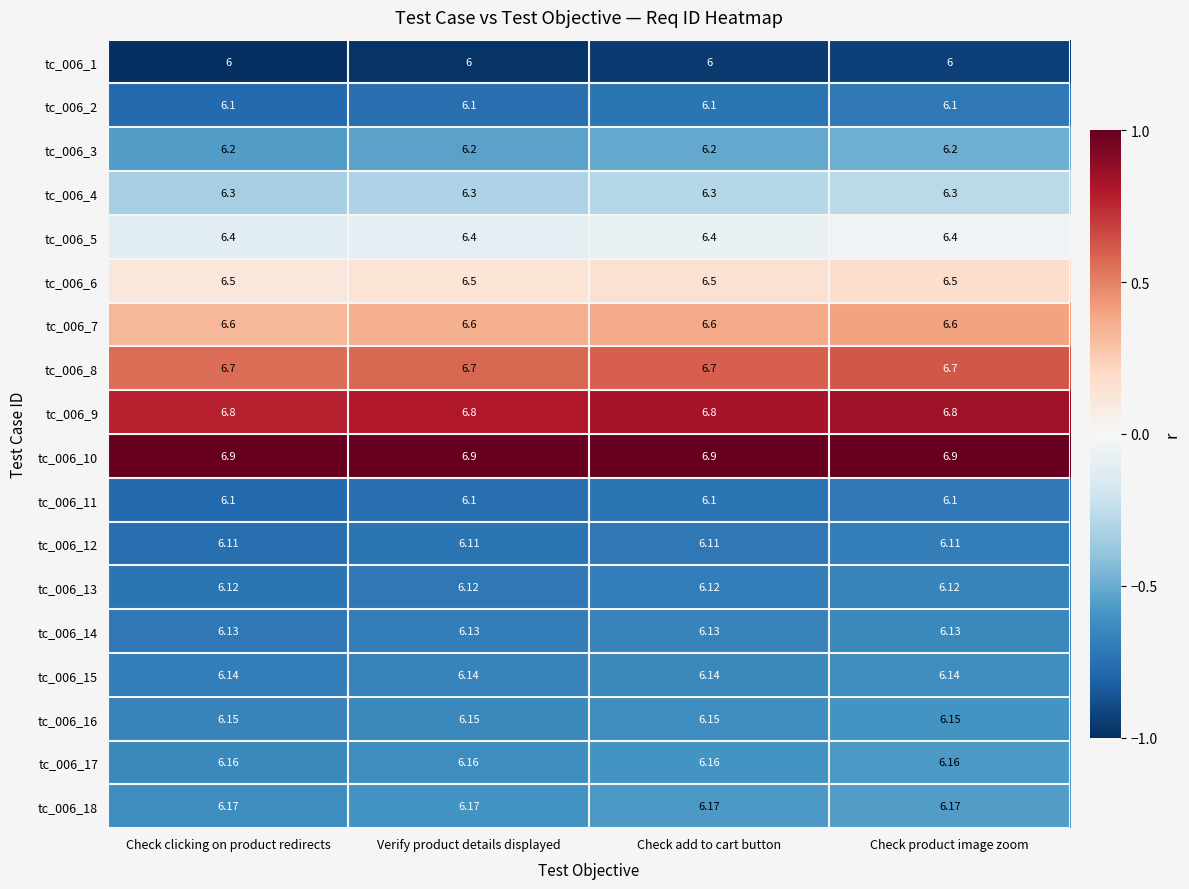

Is the value of tc_006_4 at Verify product details displayed greater than the value of tc_006_14 at Check clicking on product redirects?

Yes